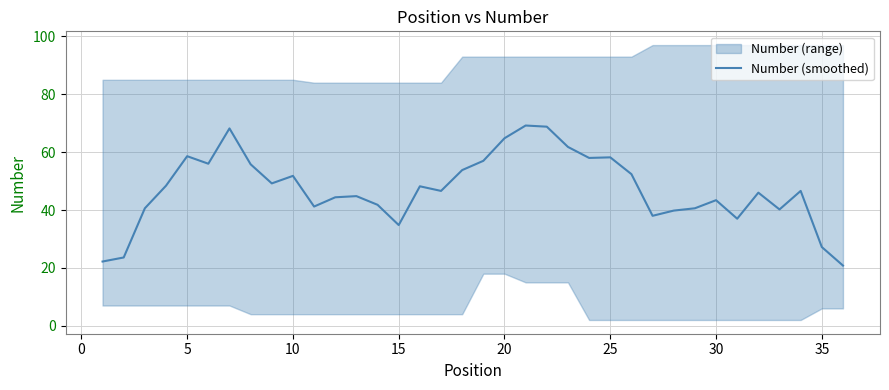

What is the minimum value shown in the chart?

20.8